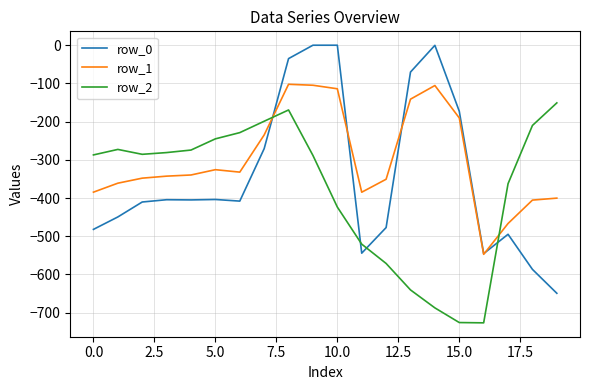

Rank the series by their maximum value, from highest to lowest.

row_0, row_1, row_2